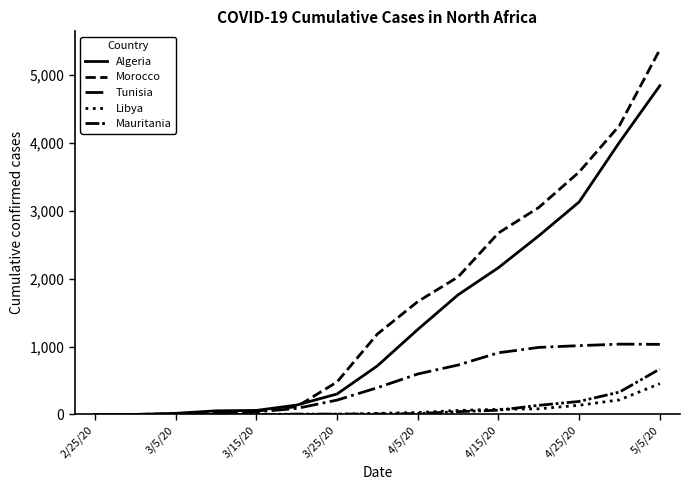

Reading left to right, extract all data points from this chart.

Algeria: 1	1	17	54	60	139	302	716	1251	1761	2160	2629	3127	4006	4838
Morocco: 0	2	7	28	49	115	479	1184	1661	2024	2670	3046	3568	4252	5369
Tunisia: 0	1	4	18	39	89	212	394	596	728	908	987	1013	1035	1032
Libya: 0	0	1	1	1	1	3	17	29	59	76	84	136	215	454
Mauritania: 0	0	0	0	0	6	6	7	14	42	63	135	192	330	669